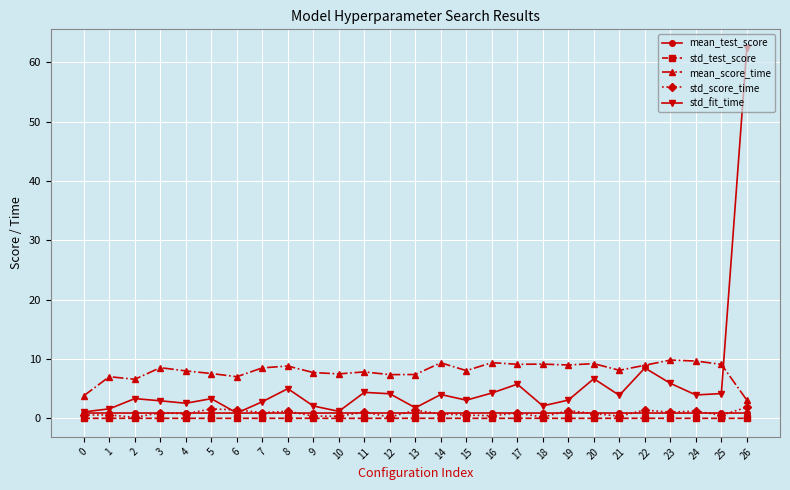

What is the maximum value for mean_test_score?

0.9